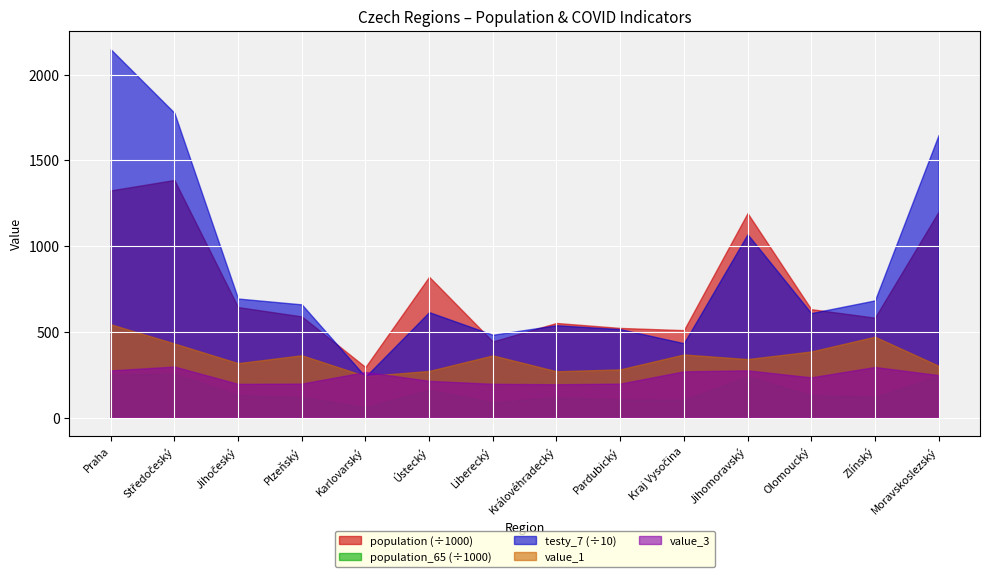

True or false: population_65 has a value of 106085.0 at Pardubický.

True